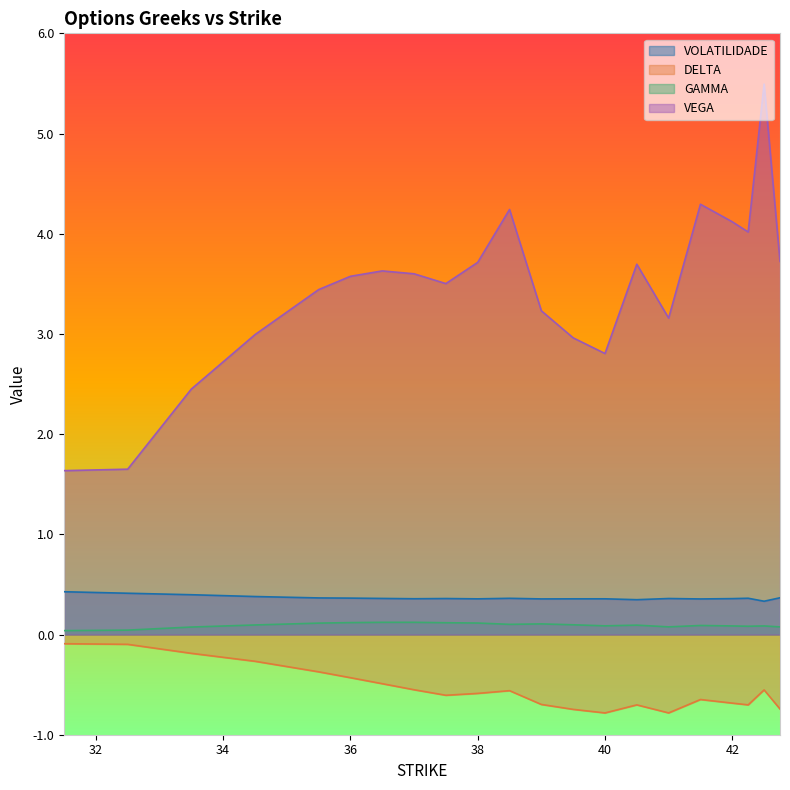

True or false: VOLATILIDADE and VEGA cross at least once.

False